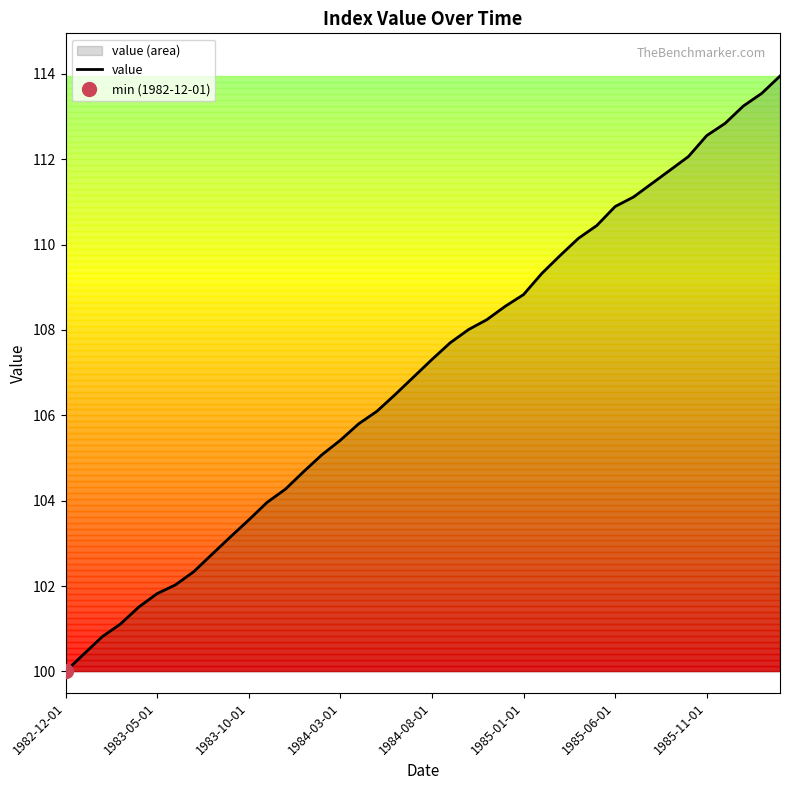

True or false: there are more than 0 points higher than both neighbors.

False